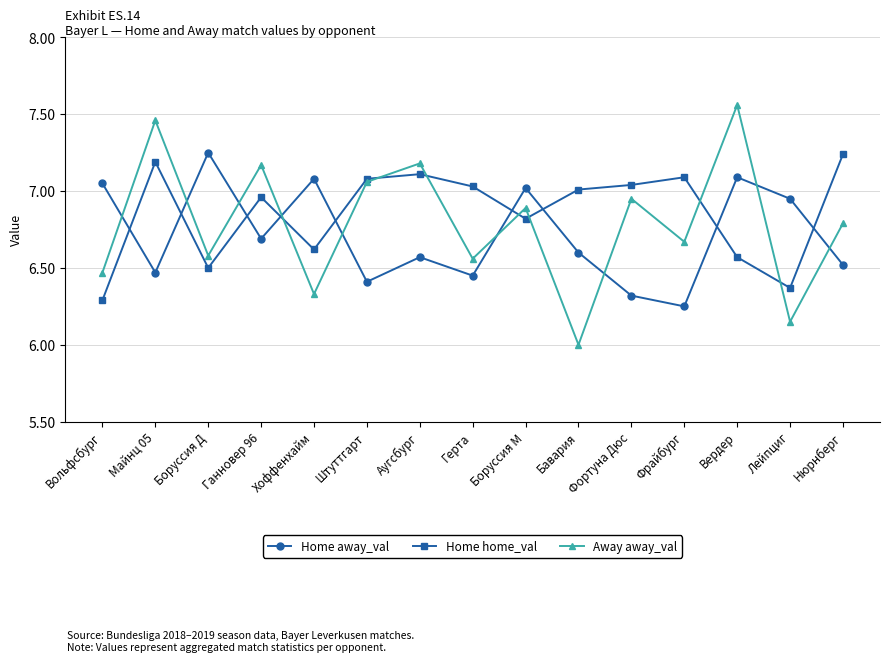

True or false: Home home_val has a value of 6.8 at Боруссия М.

True